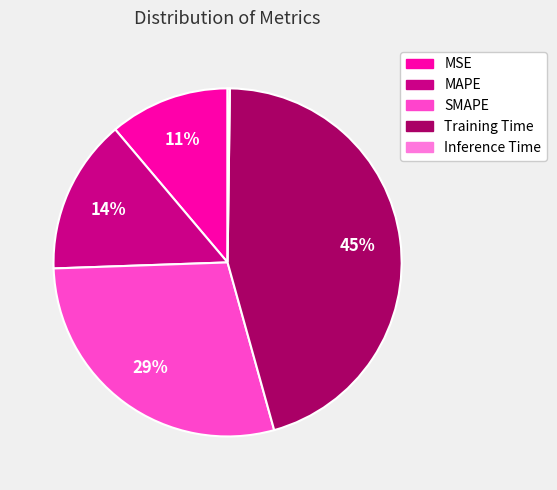

Which slice is the largest?

Training Time